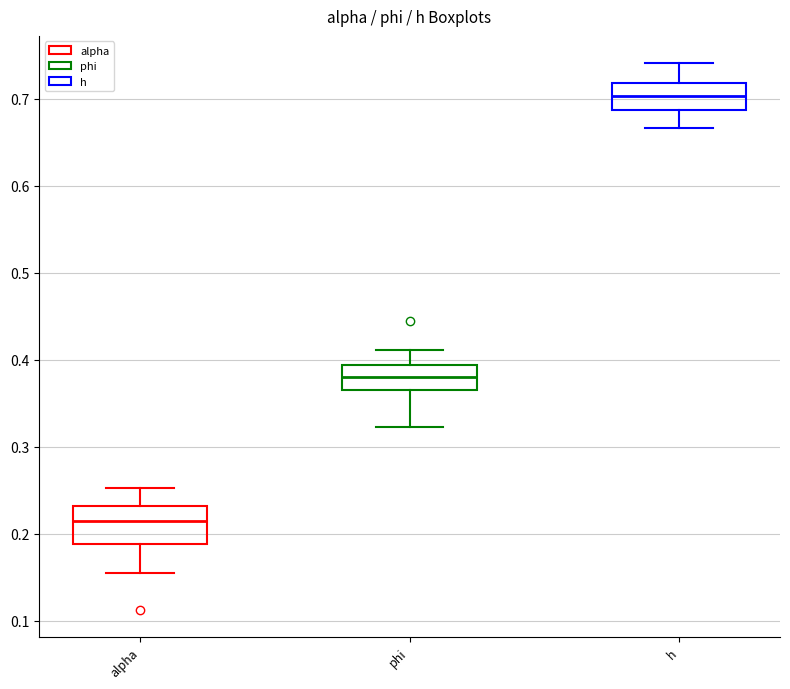

Comparing the boxes themselves (not the whiskers), which one is the tallest?

alpha